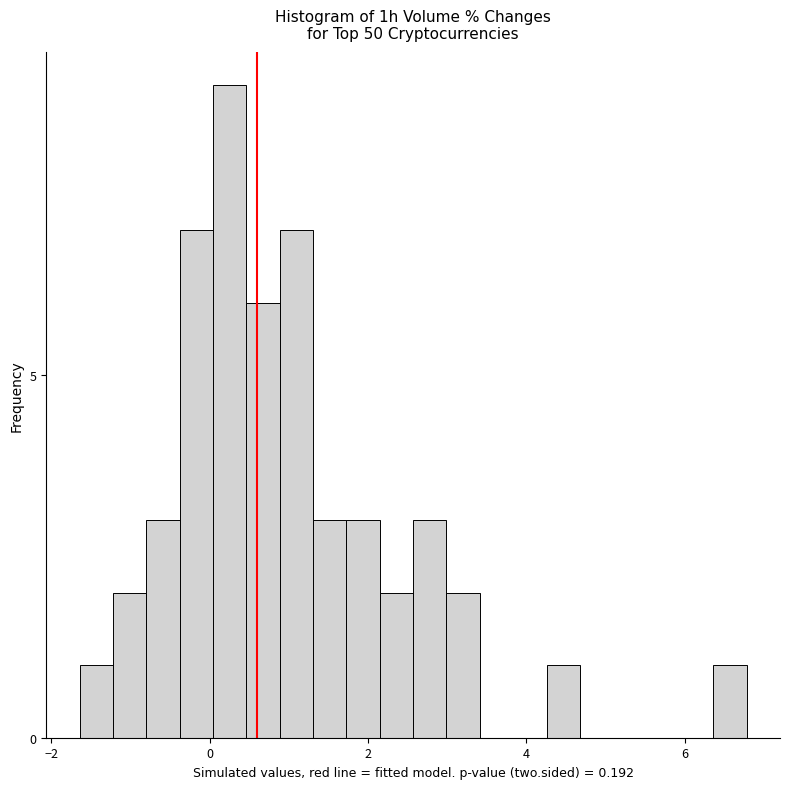

Read against the x-axis, roughly where is the centre of the tallest bar?

0.2